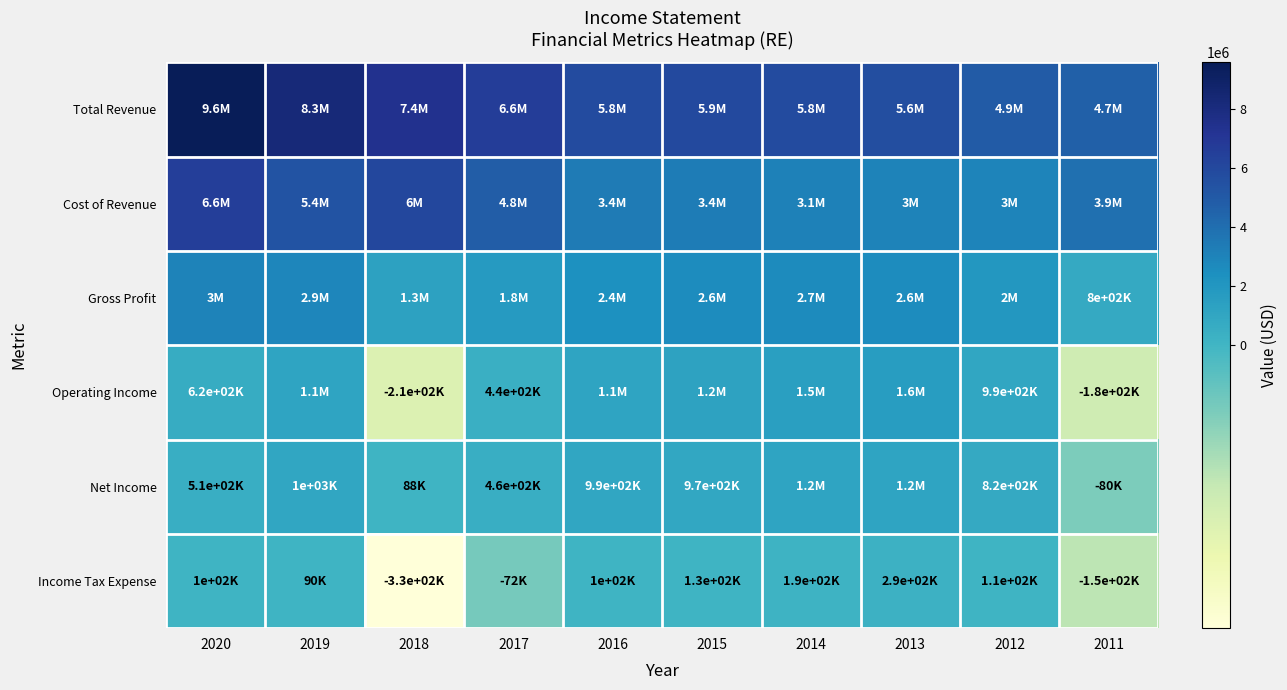

Count the number of categories in the chart.

10